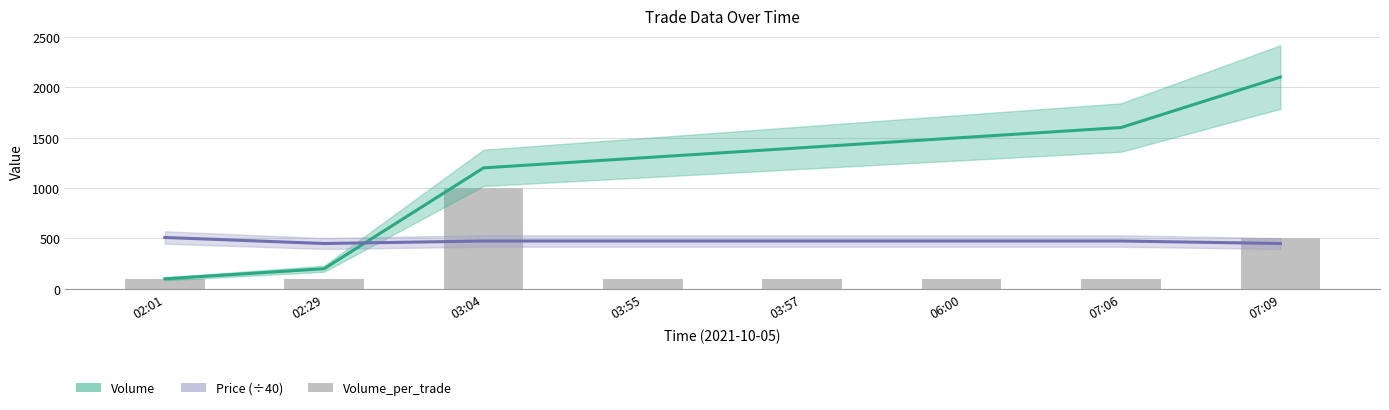

How many groups of bars are there?

8